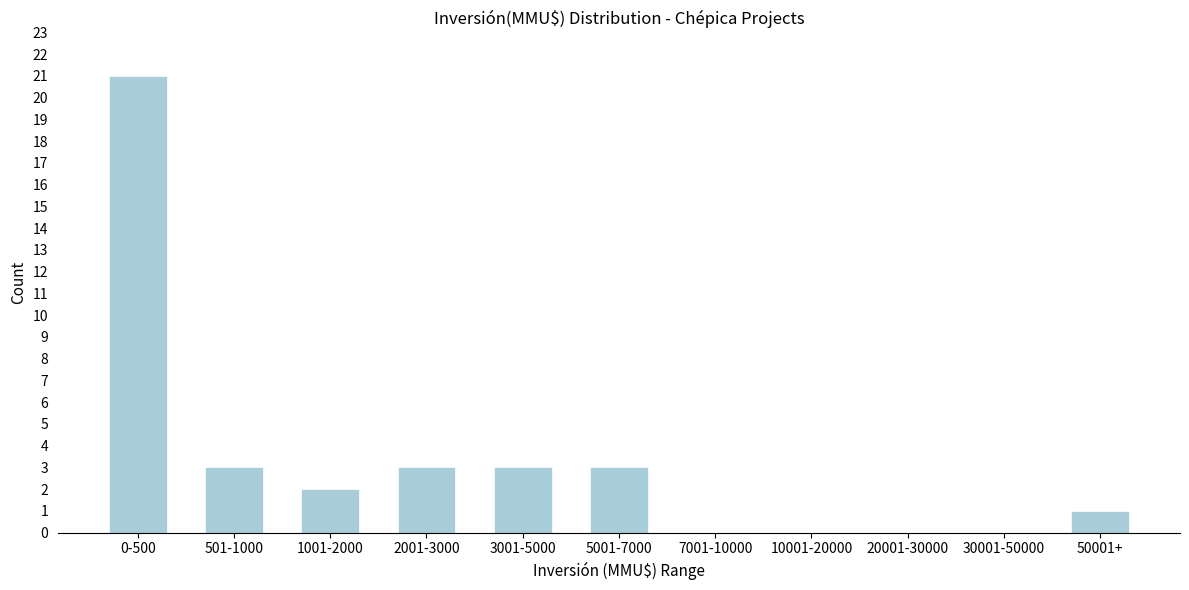

Reading left to right, what are all the values shown in this chart?

0-500=21	501-1000=3	1001-2000=2	2001-3000=3	3001-5000=3	5001-7000=3	7001-10000=0	10001-20000=0	20001-30000=0	30001-50000=0	50001+=1